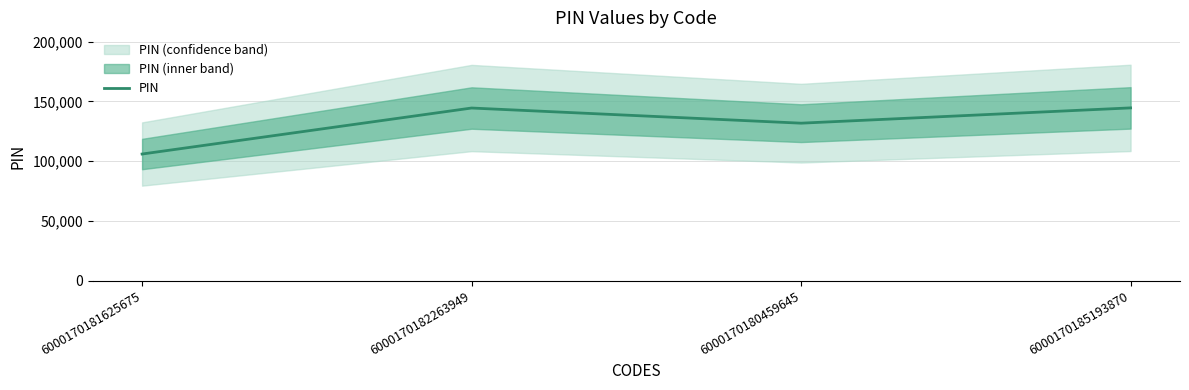

Does the chart display data point markers on the line(s)?

No